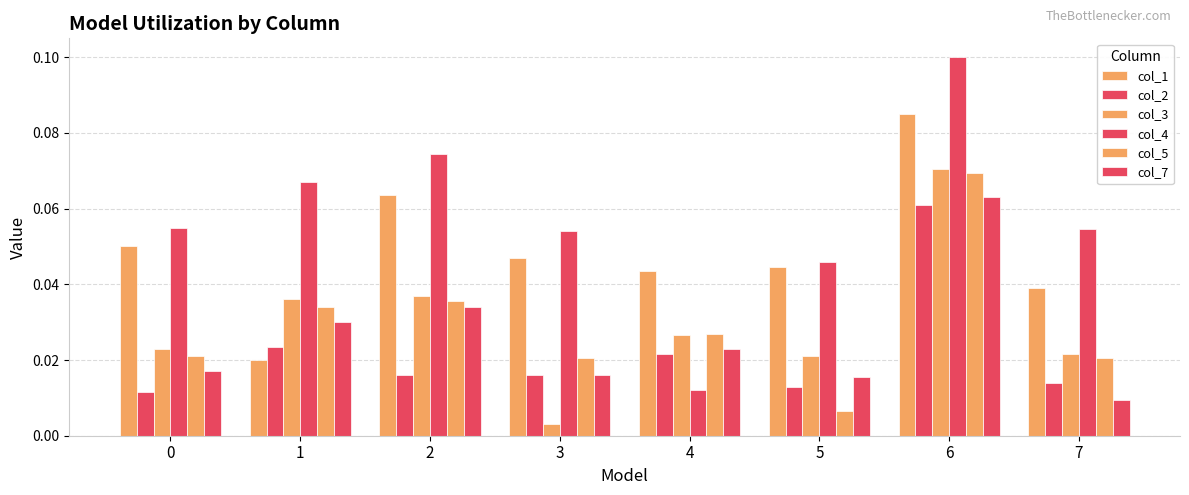

Where is col_7 nearest to the value 0?

7